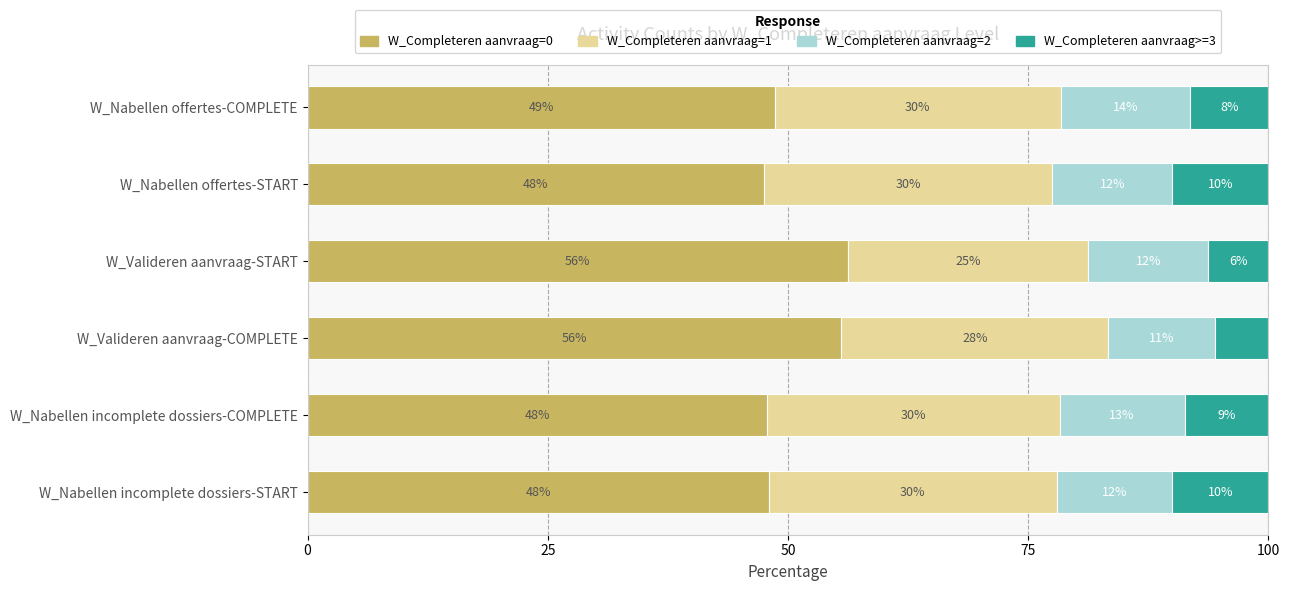

At which label is W_Completeren aanvraag=0 closest to 51?

W_Nabellen offertes-COMPLETE